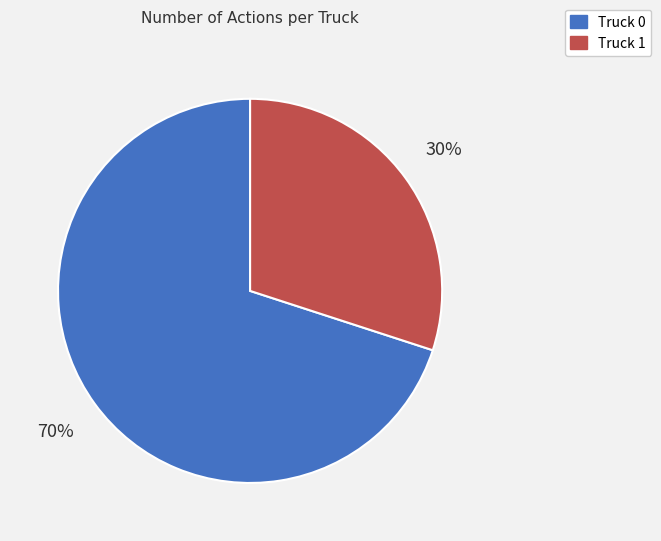

Which has a higher value, Truck 0 or Truck 1?

Truck 0